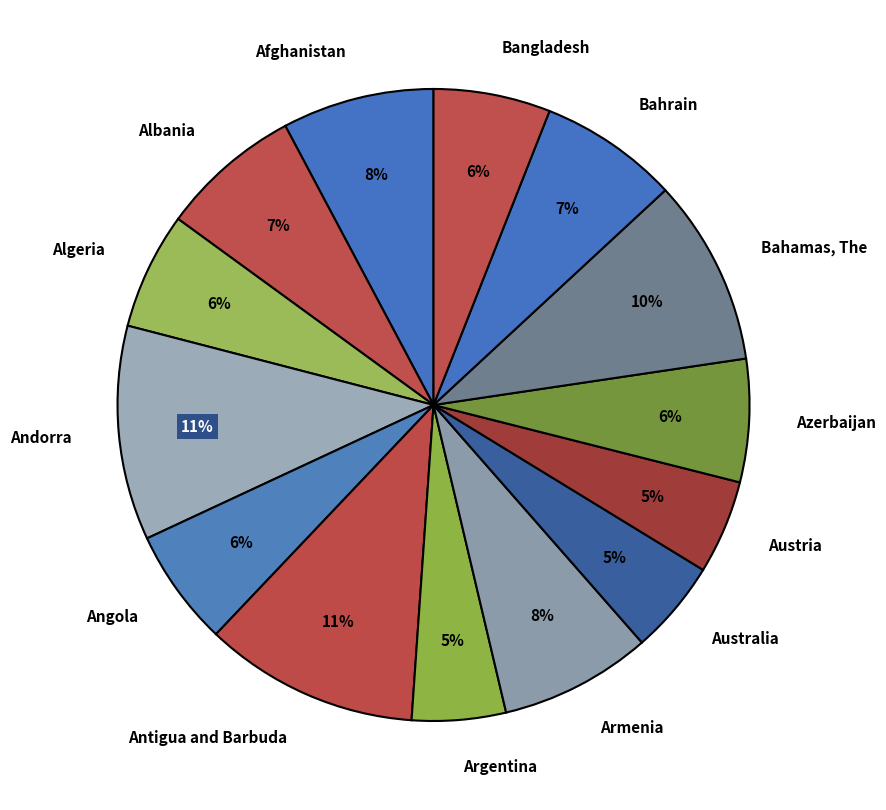

How many segments does this pie chart have?

14